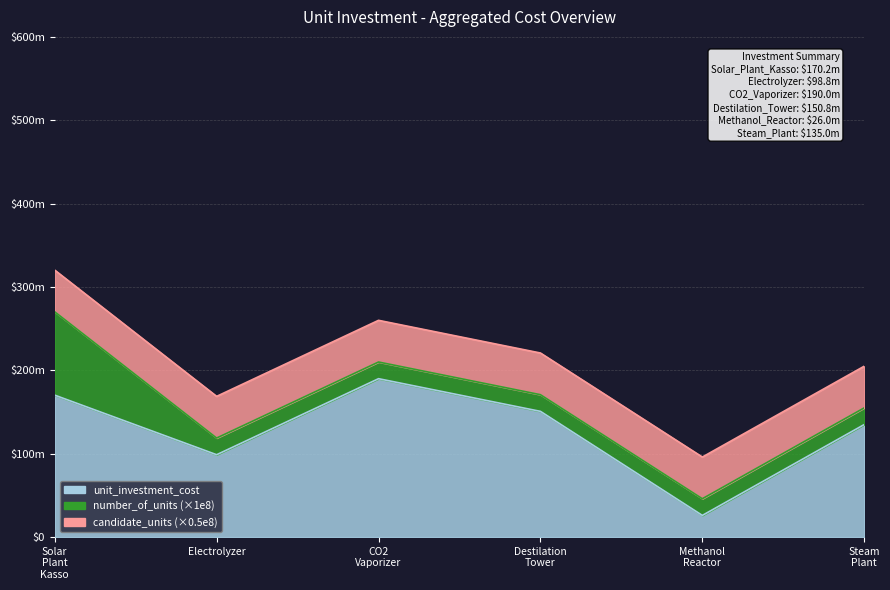

Reading right to left, transcribe all the data shown in this chart.

unit_investment_cost: 135000000.0	26000000.0	150800000.0	190000000.0	98800000.0	170240000.0
number_of_units: 0.2	0.2	0.2	0.2	0.2	1.0
candidate_units: 1.0	1.0	1.0	1.0	1.0	1.0